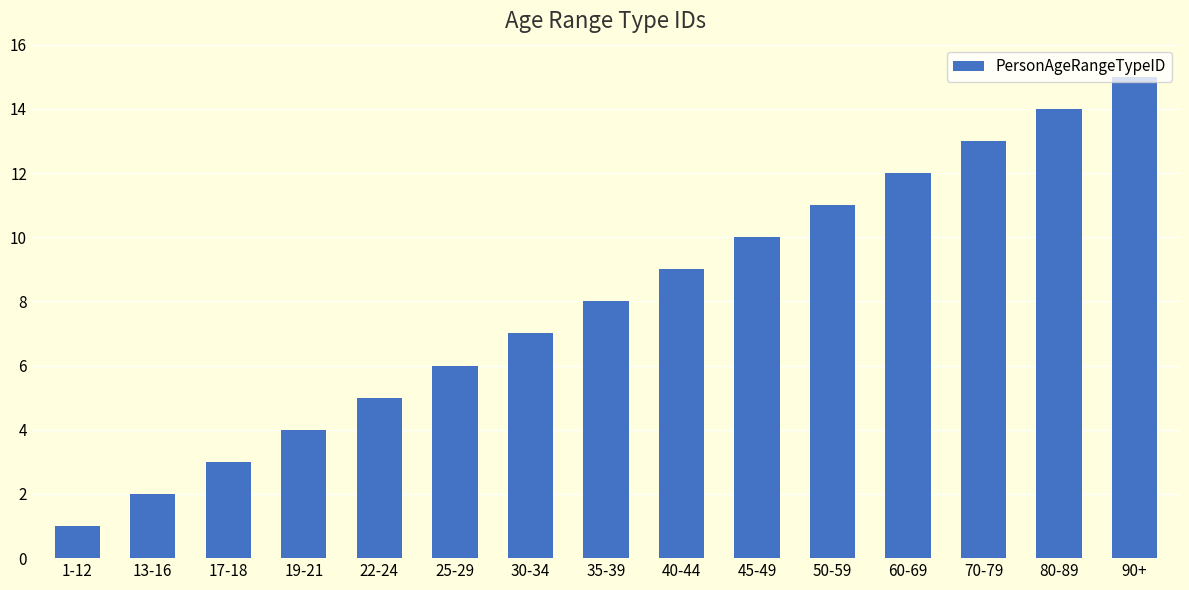

How many data points are less than 8?

7